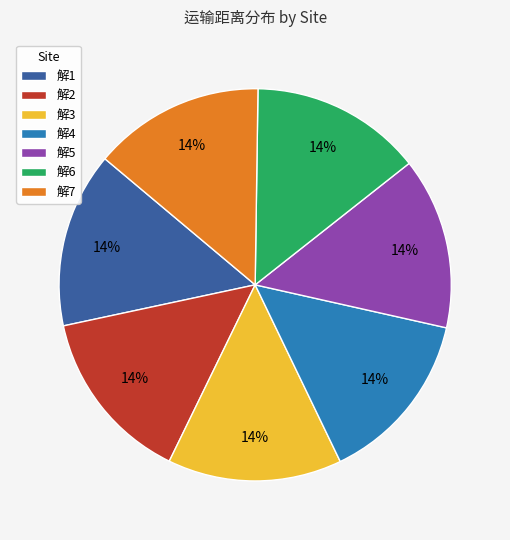

How many slices are in this pie chart?

7